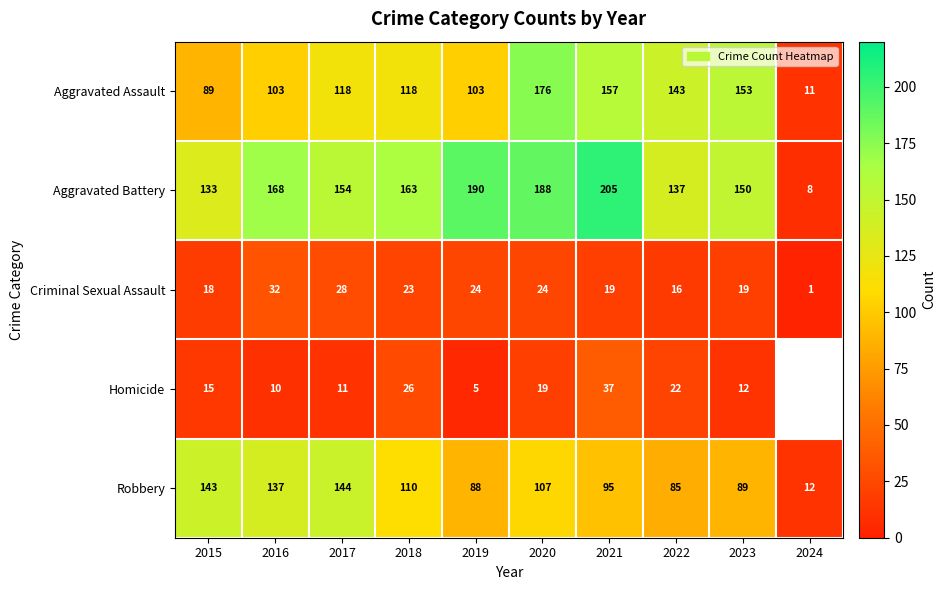

How many data points in Aggravated Assault are less than 118?

4